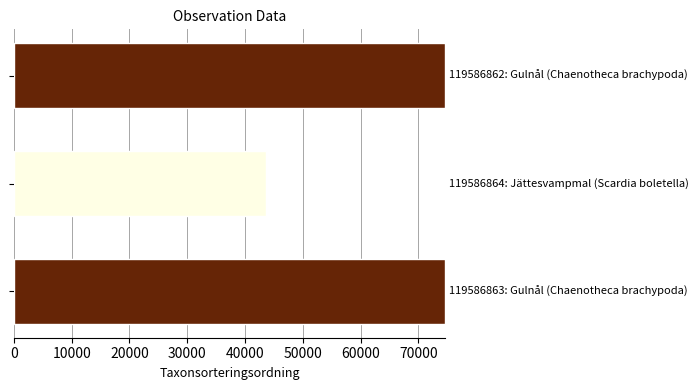

What is the average value?

64307